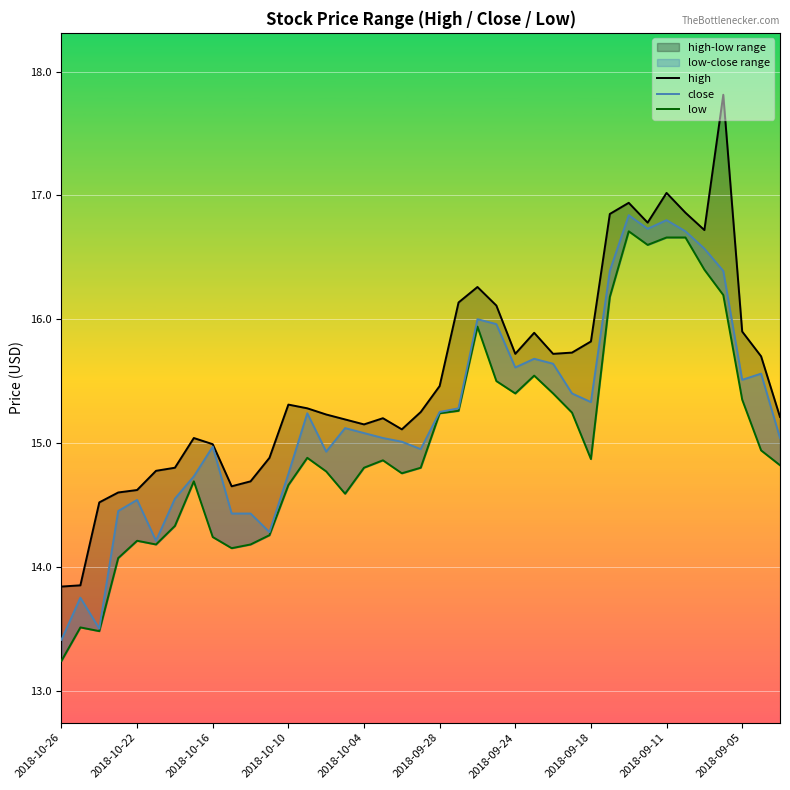

True or false: close and high intersect in this chart.

False